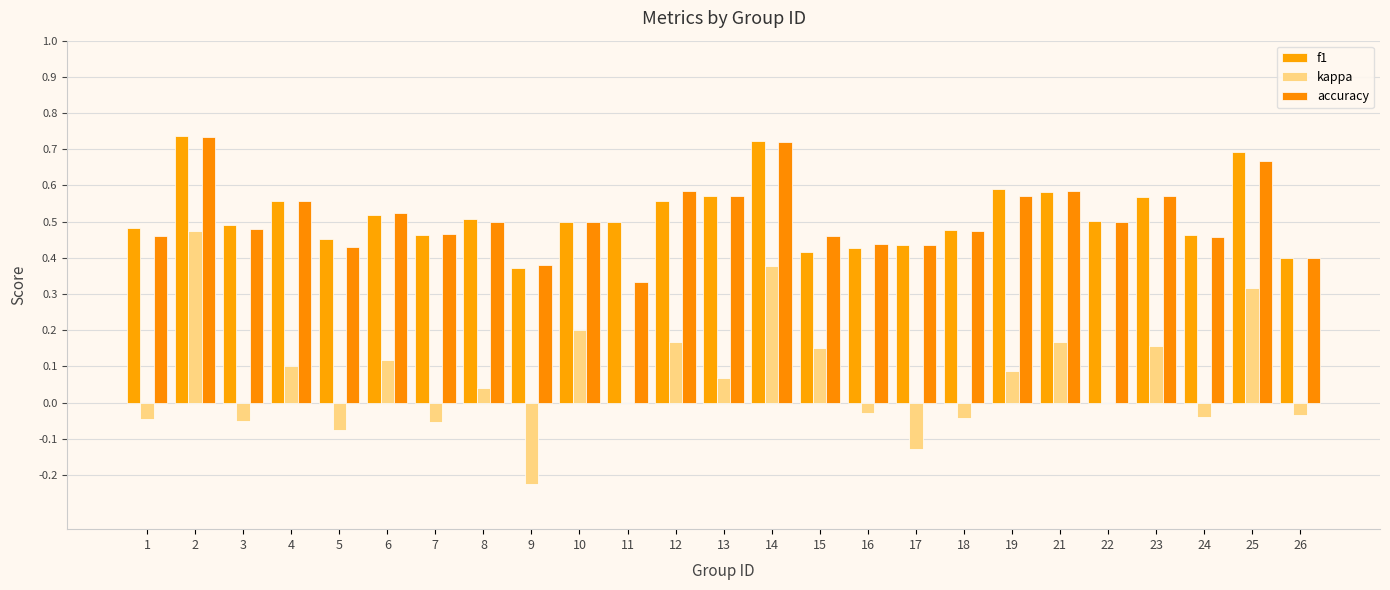

At which label is f1 closest to 0?

9